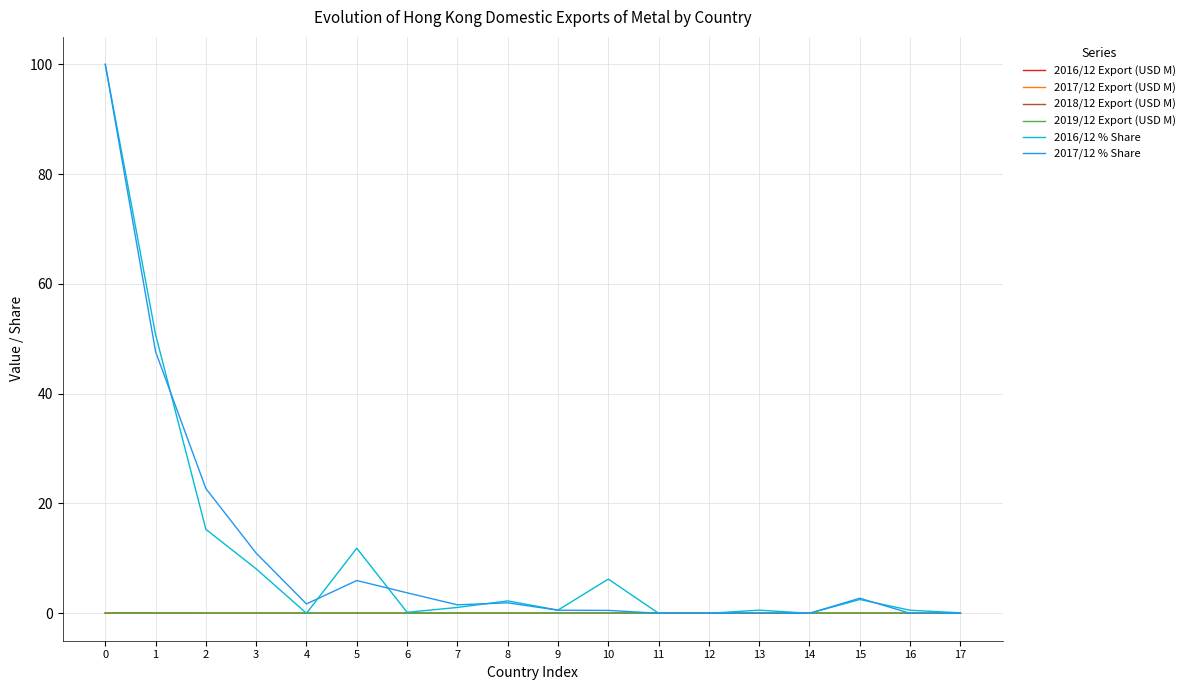

Where is 2017/12 % Share nearest to the value 50?

1